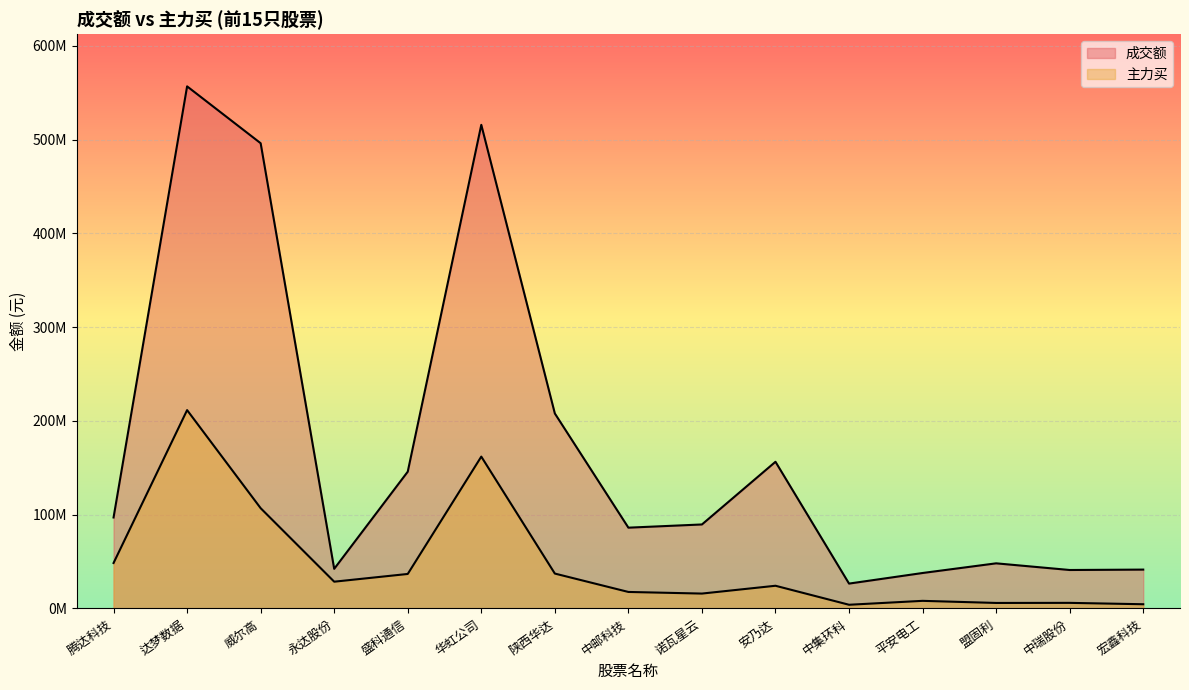

True or false: 主力买 has a value of 3603935 at 盟固利.

False